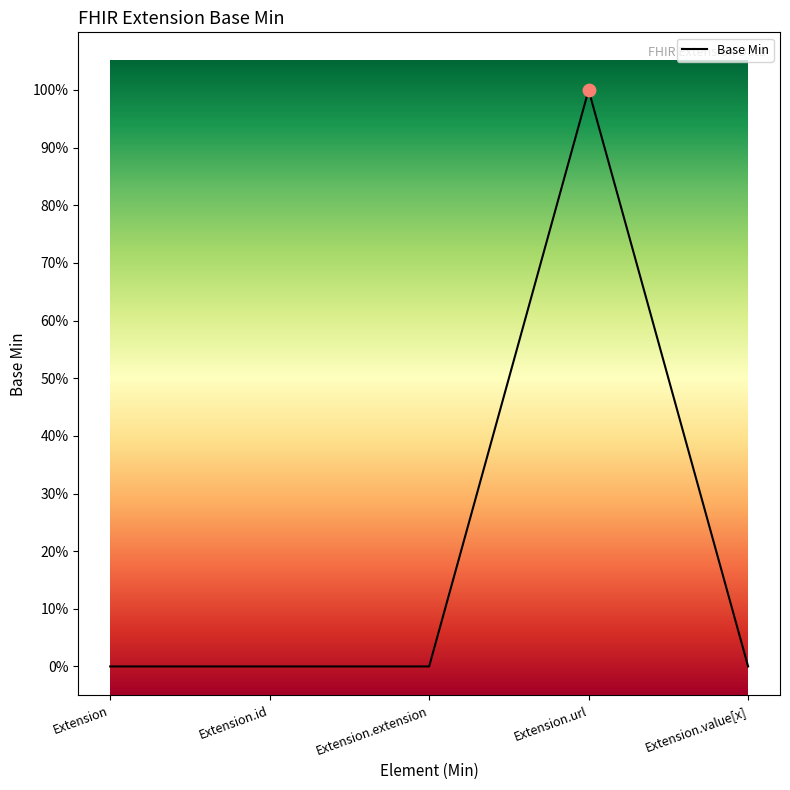

Which has a higher value, Extension.id or Extension.extension?

Extension.id